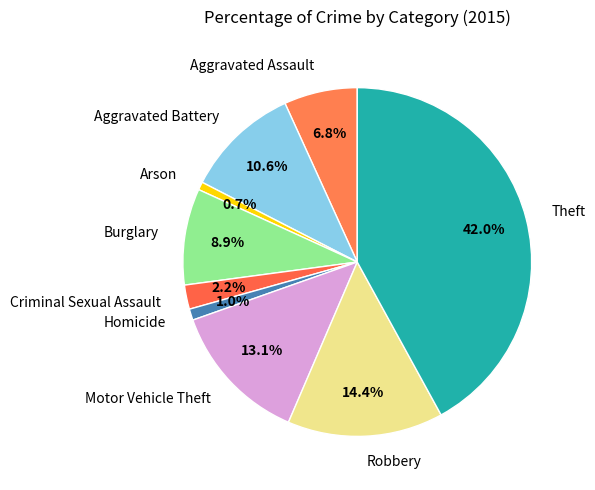

To the nearest percent, what portion does Theft represent?

42%